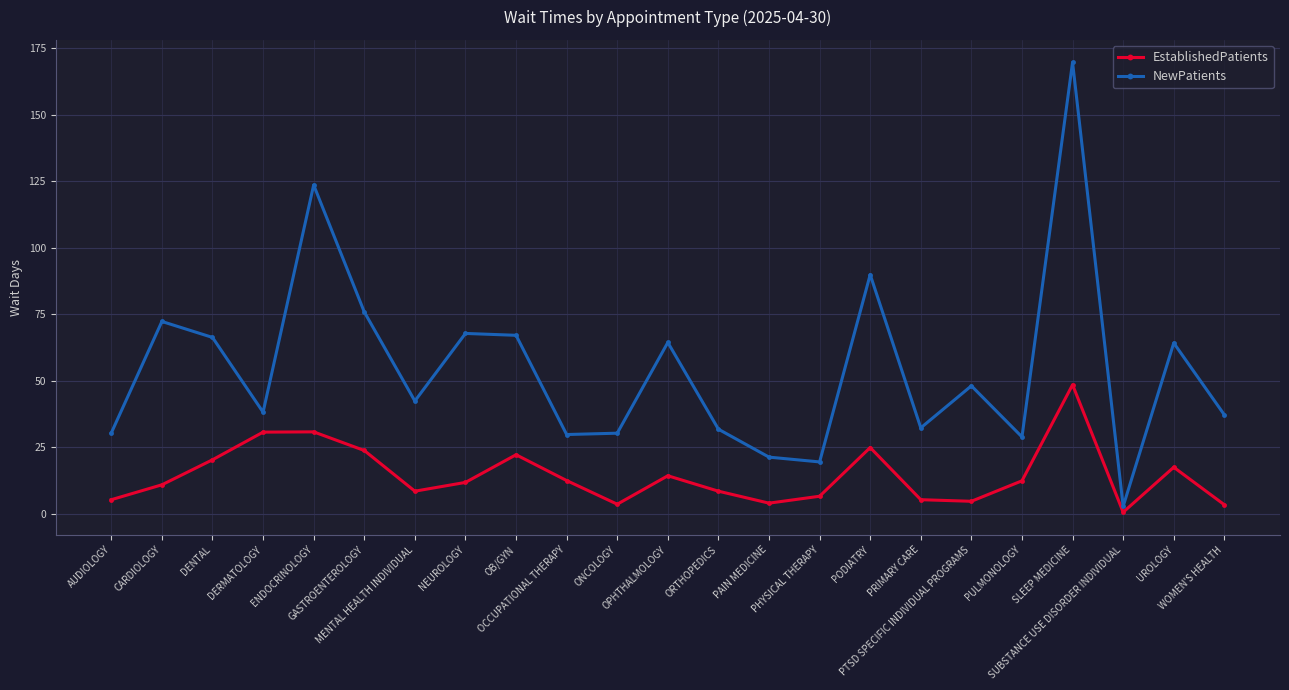

True or false: NewPatients and EstablishedPatients intersect in this chart.

False